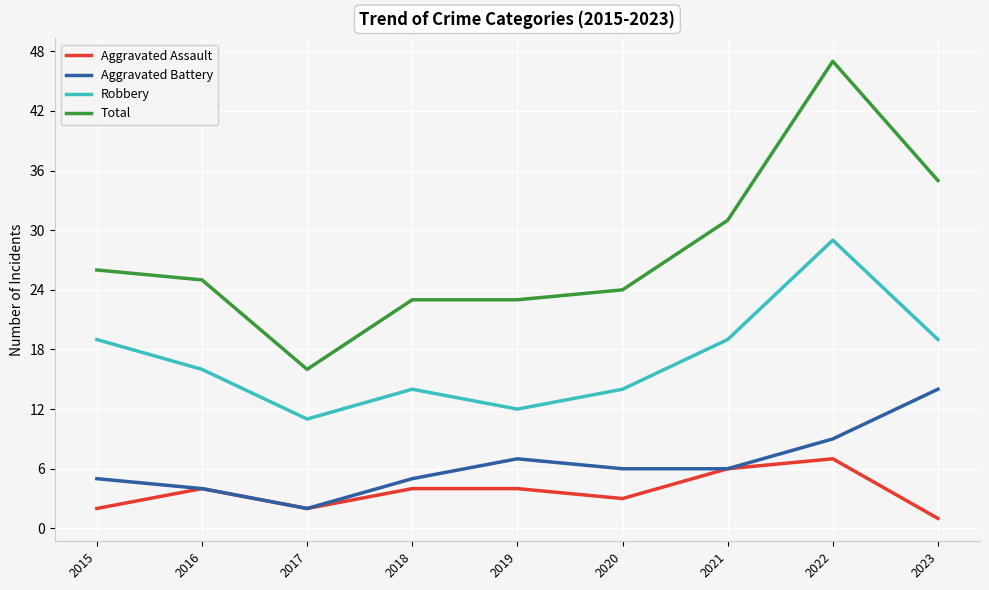

Count the number of data series in this chart.

4